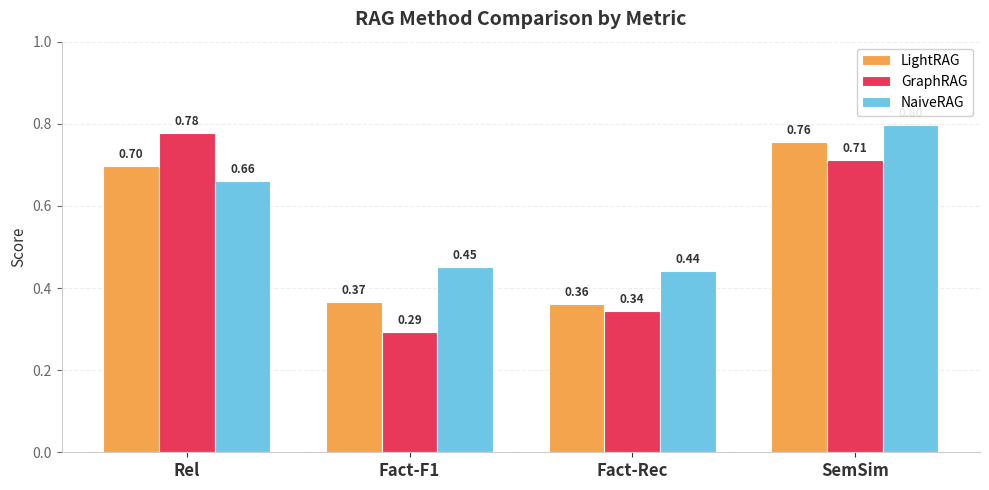

Rank the series by their average value, from highest to lowest.

NaiveRAG, LightRAG, GraphRAG